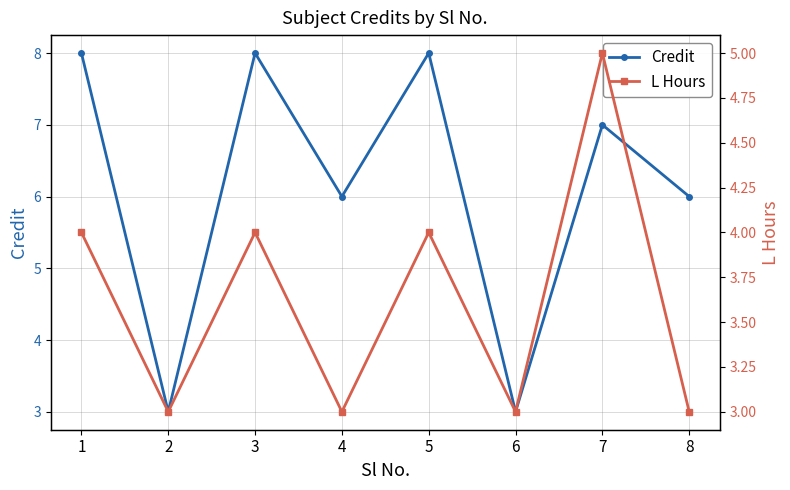

At which label does Credit first exceed 7?

1